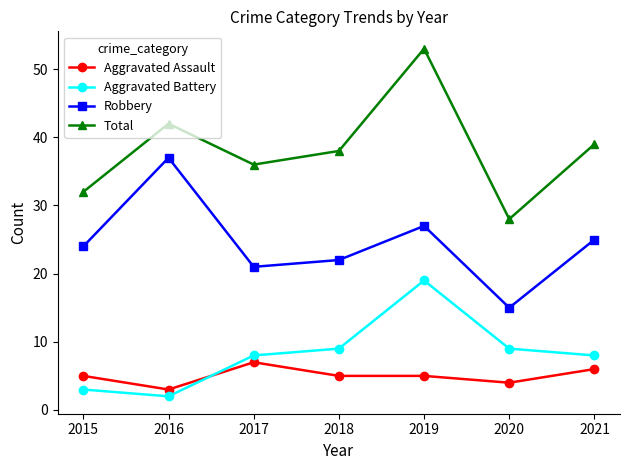

What is the minimum value shown in the chart?

2